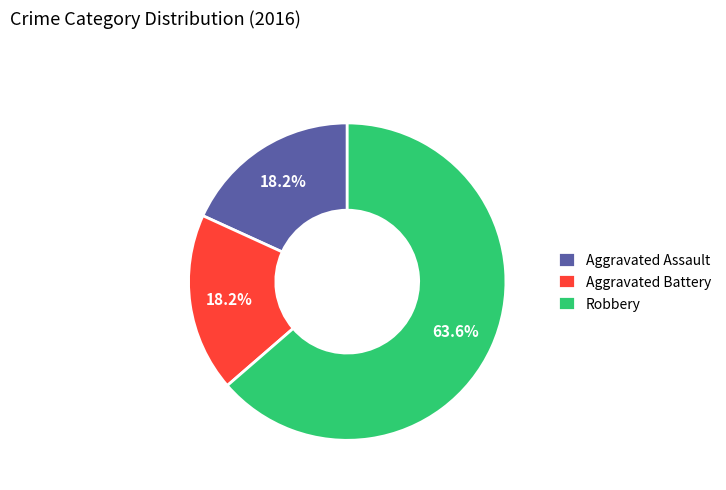

To the nearest percent, what is the average slice percentage?

33%